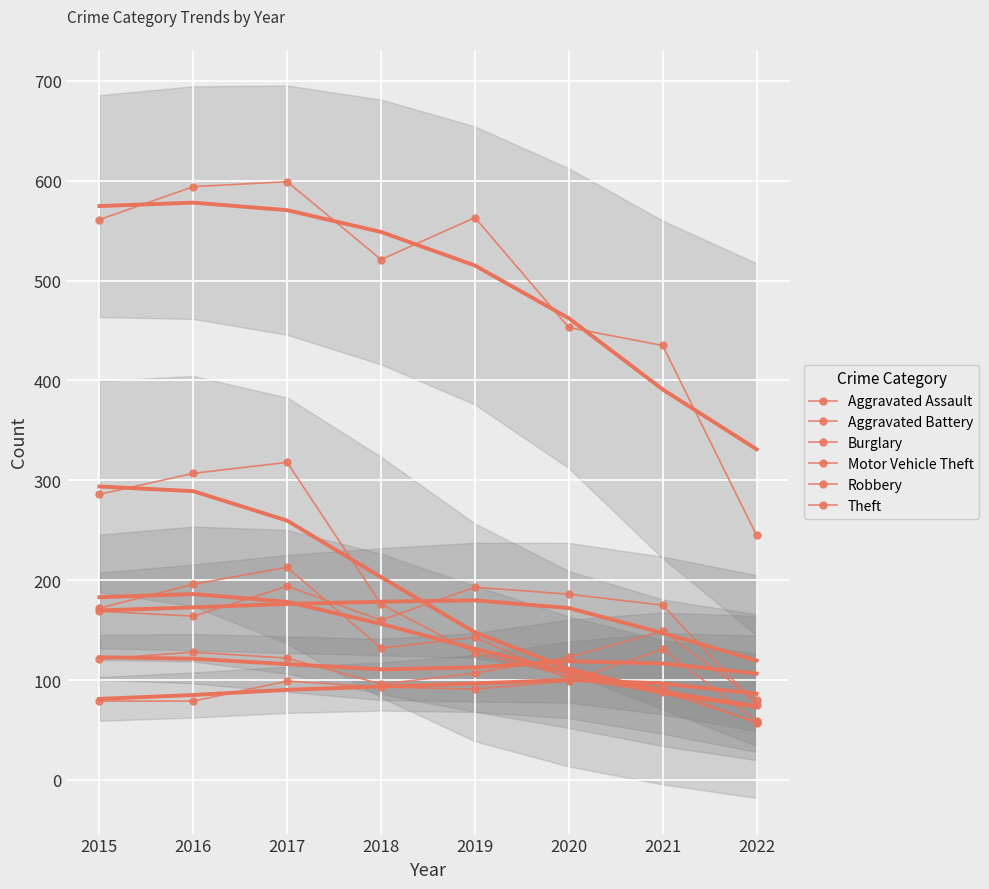

True or false: Aggravated Battery and Theft cross at least once.

False